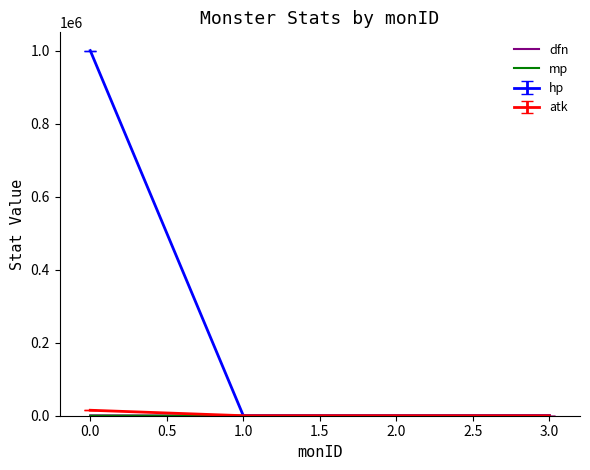

Is the value of hp at 0.0 greater than the value of atk at 1.0?

Yes